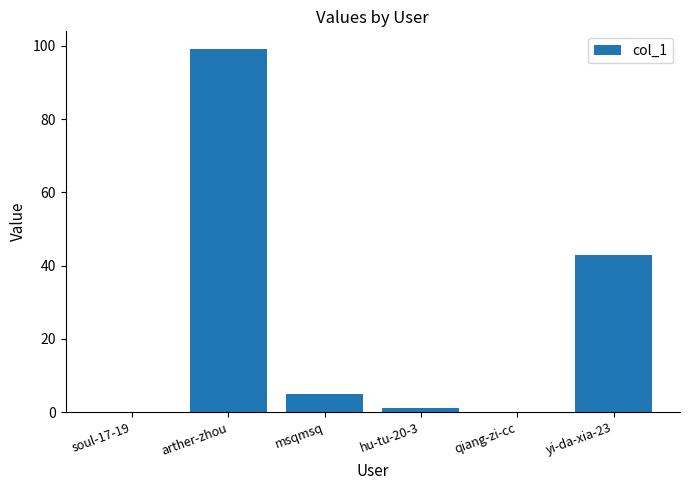

Is it true that the value at qiang-zi-cc is 0?

True